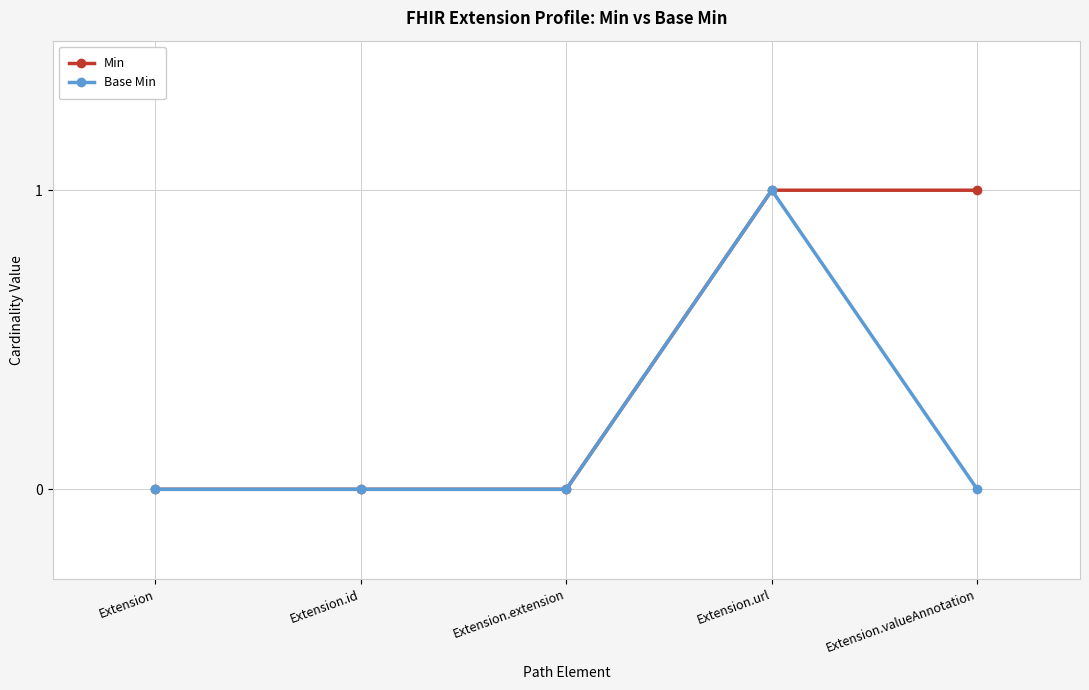

The value of Min at Extension is 0. True or false?

True